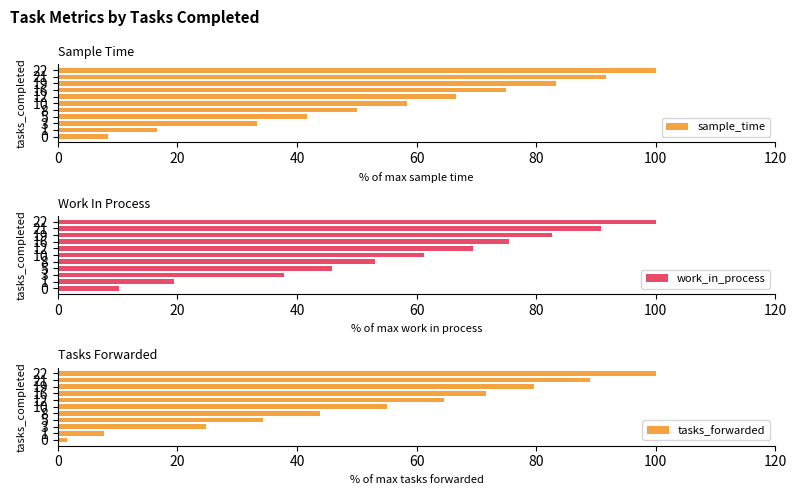

How many bars are there in each group?

3